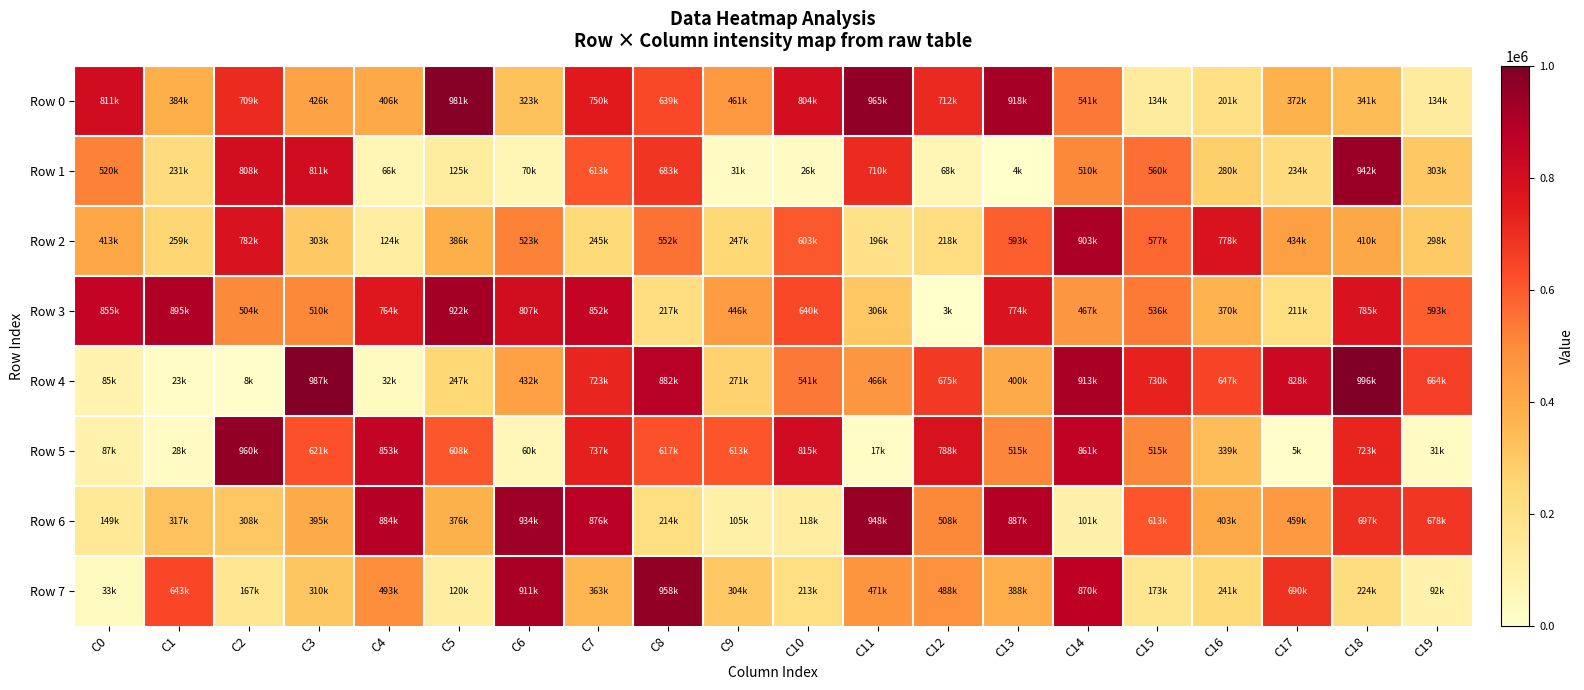

Reading right to left, what are all the values shown in this chart?

Row 0: C19=133599	C18=341492	C17=372437	C16=200863	C15=133897	C14=541485	C13=918138	C12=712035	C11=964700	C10=803893	C9=460519	C8=639103	C7=750395	C6=323395	C5=980696	C4=406027	C3=425837	C2=708725	C1=383895	C0=811293
Row 1: C19=303083	C18=941738	C17=233747	C16=279874	C15=559838	C14=509881	C13=3755	C12=68459	C11=710385	C10=25860	C9=30560	C8=682898	C7=613118	C6=69873	C5=125365	C4=66156	C3=811273	C2=807770	C1=231417	C0=520133
Row 2: C19=297632	C18=409669	C17=433646	C16=777662	C15=576623	C14=903274	C13=592819	C12=217515	C11=195794	C10=603036	C9=246669	C8=552441	C7=245080	C6=522952	C5=385868	C4=124093	C3=303409	C2=781810	C1=259257	C0=413360
Row 3: C19=592850	C18=785092	C17=211001	C16=370209	C15=535618	C14=467004	C13=774176	C12=2696	C11=305594	C10=639953	C9=445898	C8=217124	C7=851795	C6=806600	C5=921921	C4=764319	C3=510492	C2=504240	C1=895242	C0=855076
Row 4: C19=663977	C18=995698	C17=827772	C16=646979	C15=729905	C14=913270	C13=399749	C12=675293	C11=465549	C10=540880	C9=271049	C8=882164	C7=722630	C6=431892	C5=246971	C4=31734	C3=987163	C2=7805	C1=22963	C0=85045
Row 5: C19=30815	C18=723435	C17=5233	C16=338968	C15=515034	C14=861074	C13=514777	C12=788116	C11=17447	C10=814980	C9=612666	C8=617427	C7=737464	C6=60111	C5=607875	C4=852585	C3=620644	C2=960178	C1=28331	C0=87451
Row 6: C19=678479	C18=696948	C17=459463	C16=402949	C15=612533	C14=101226	C13=886918	C12=508272	C11=948287	C10=117700	C9=104813	C8=214193	C7=875944	C6=934266	C5=376311	C4=884110	C3=395003	C2=308041	C1=317471	C0=149193
Row 7: C19=91681	C18=223537	C17=690175	C16=240663	C15=172976	C14=869668	C13=388399	C12=487885	C11=471429	C10=212705	C9=303558	C8=958349	C7=363149	C6=911290	C5=120141	C4=493091	C3=310003	C2=167226	C1=642504	C0=32772